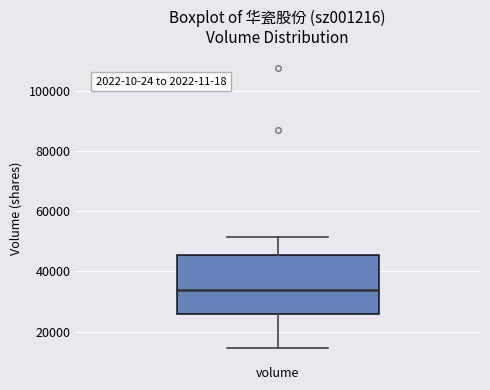

Where does the median line of the box for volume sit on the y-axis? The values are not printed on the chart, so give them approximately, as read against the axis.

34000